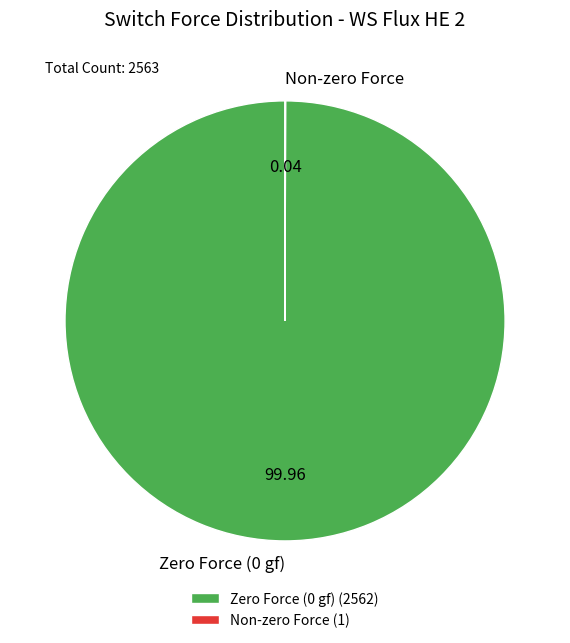

Does Zero Force (0 gf) represent more than half of the total?

Yes